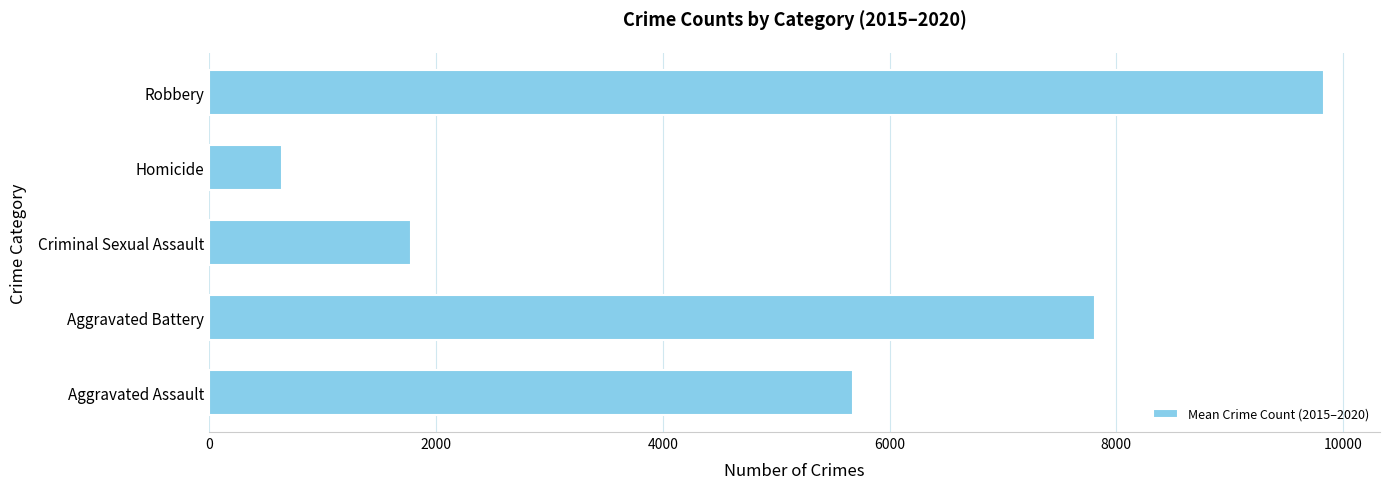

What is the maximum value shown in the chart?

9834.3